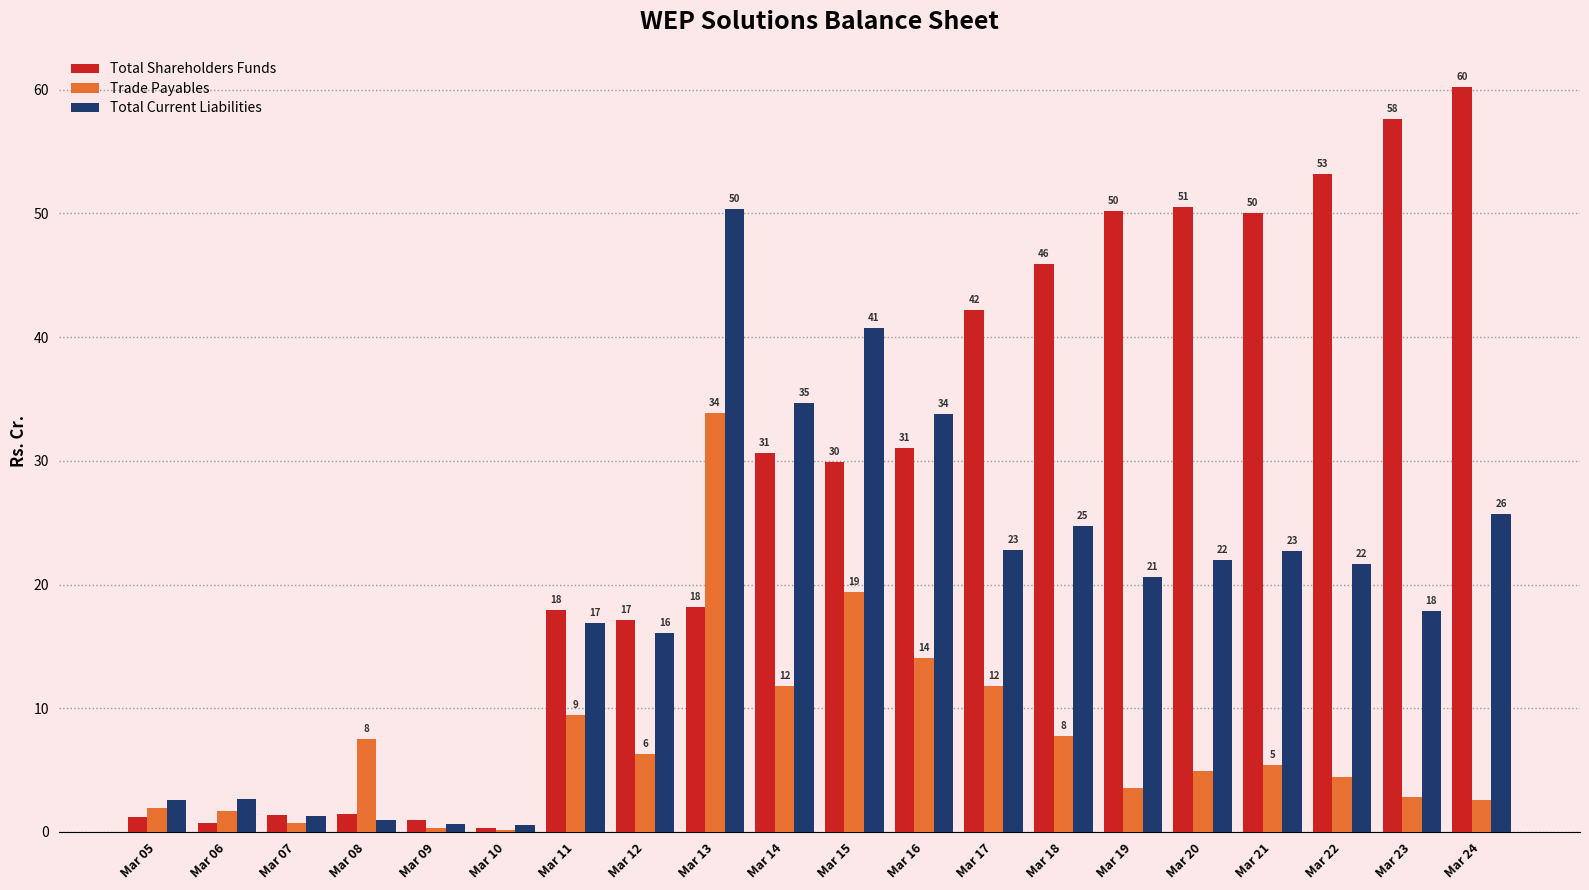

At which label does Total Current Liabilities reach its peak?

Mar 13